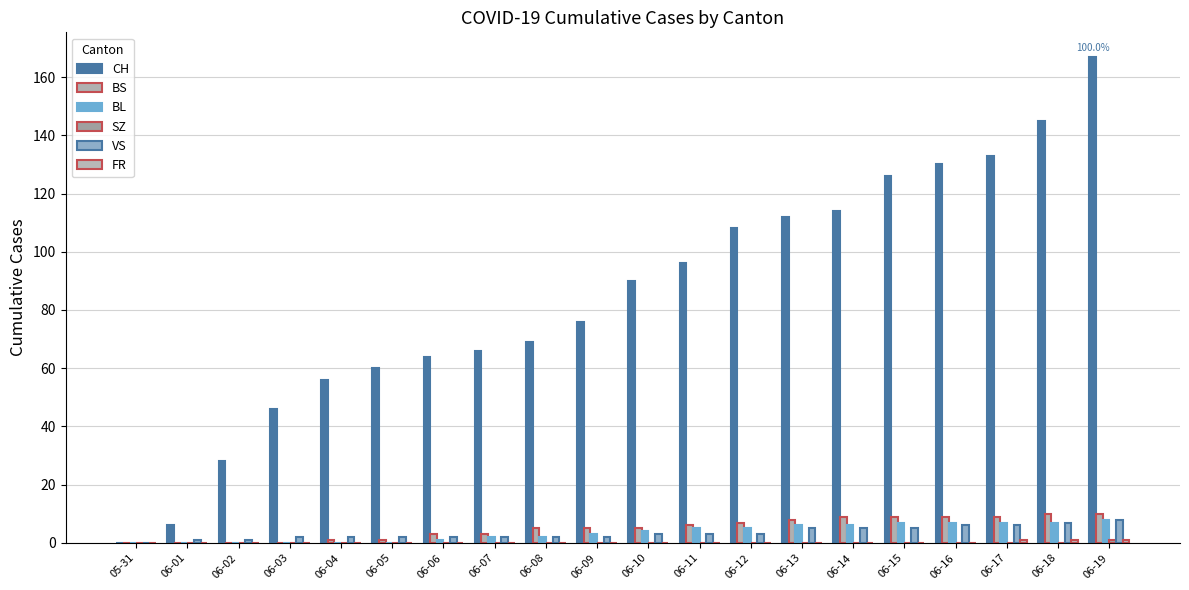

What position from the left is 06-08?

9